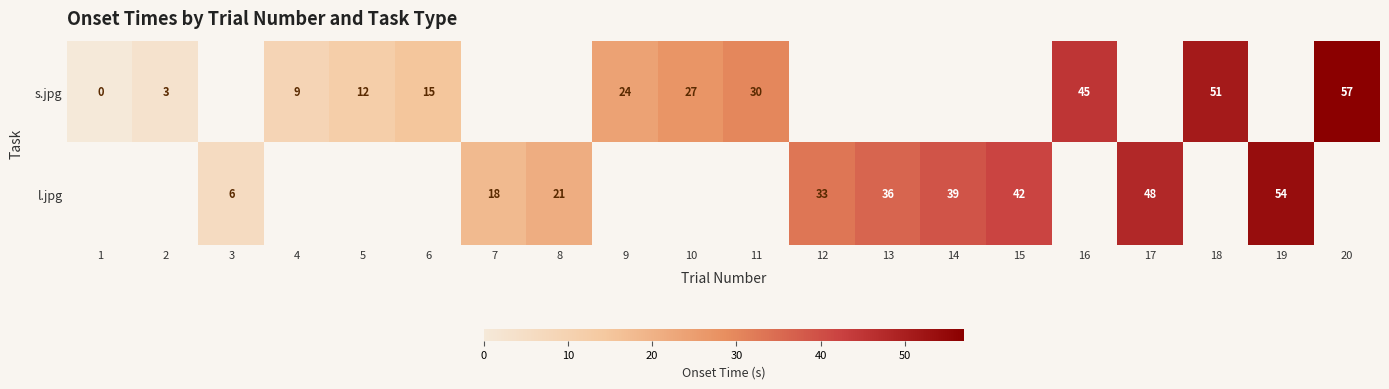

Is the value of s.jpg at 9 greater than the value of l.jpg at 15?

No